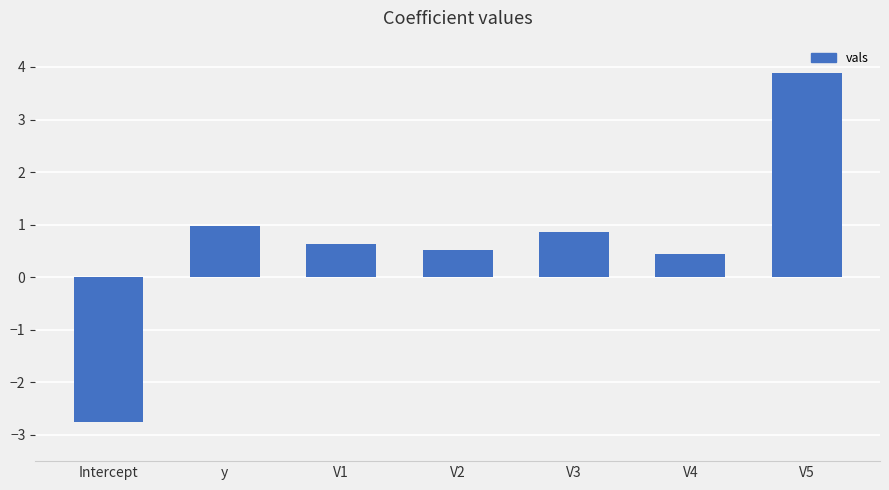

The chart shows a value of 0.9 at V1. True or false?

False